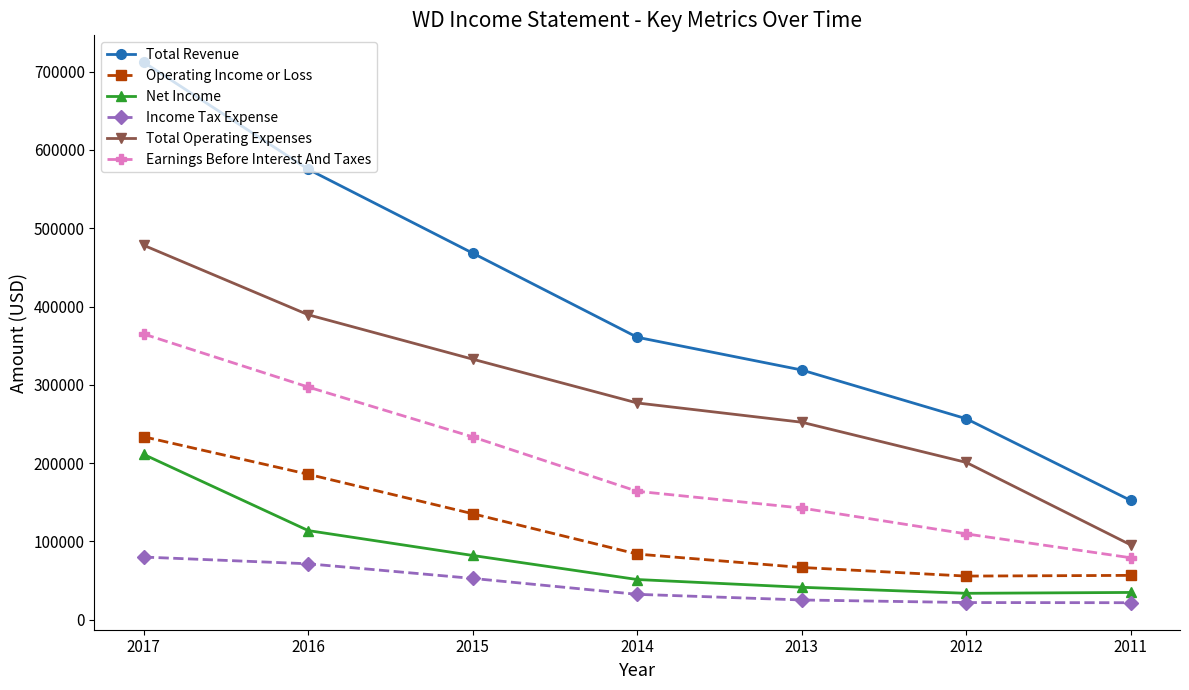

True or false: Net Income and Operating Income or Loss intersect in this chart.

False